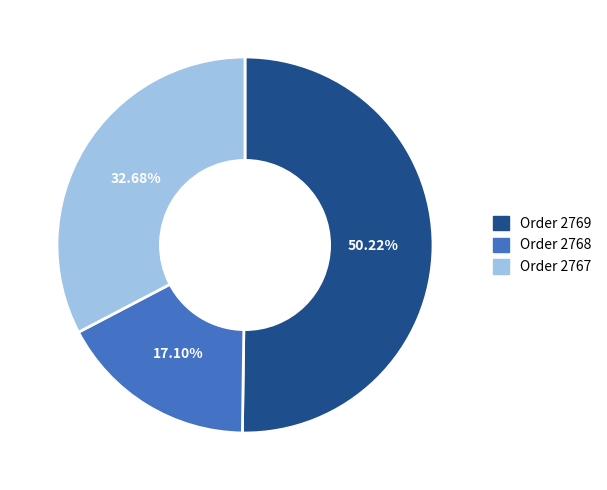

Does any single category account for the majority?

Yes